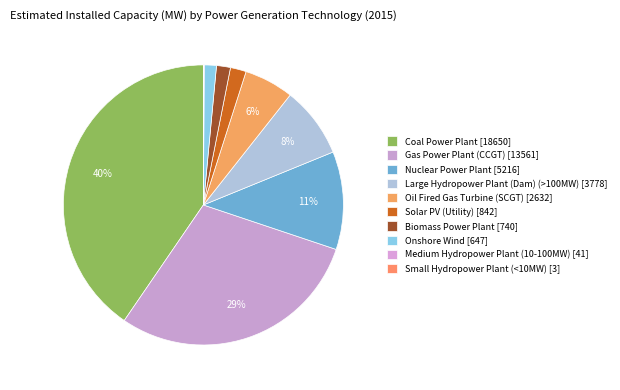

To the nearest percent, what is the combined percentage of Large Hydropower Plant (Dam) (>100MW) and Medium Hydropower Plant (10-100MW)?

8%